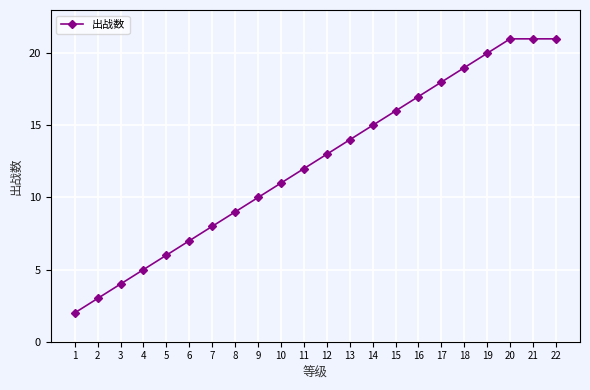

What is the value of the 8th point from the left?

9